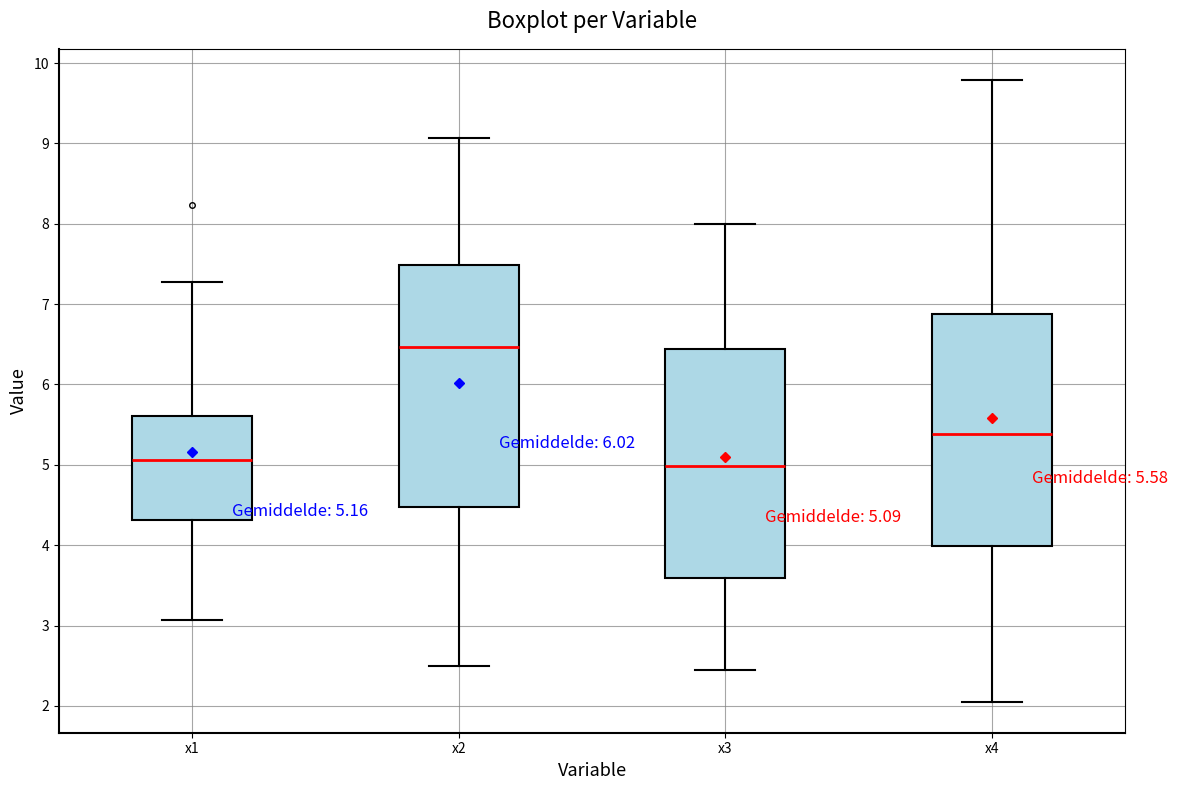

Comparing the boxes themselves (not the whiskers), which one is the tallest?

x2